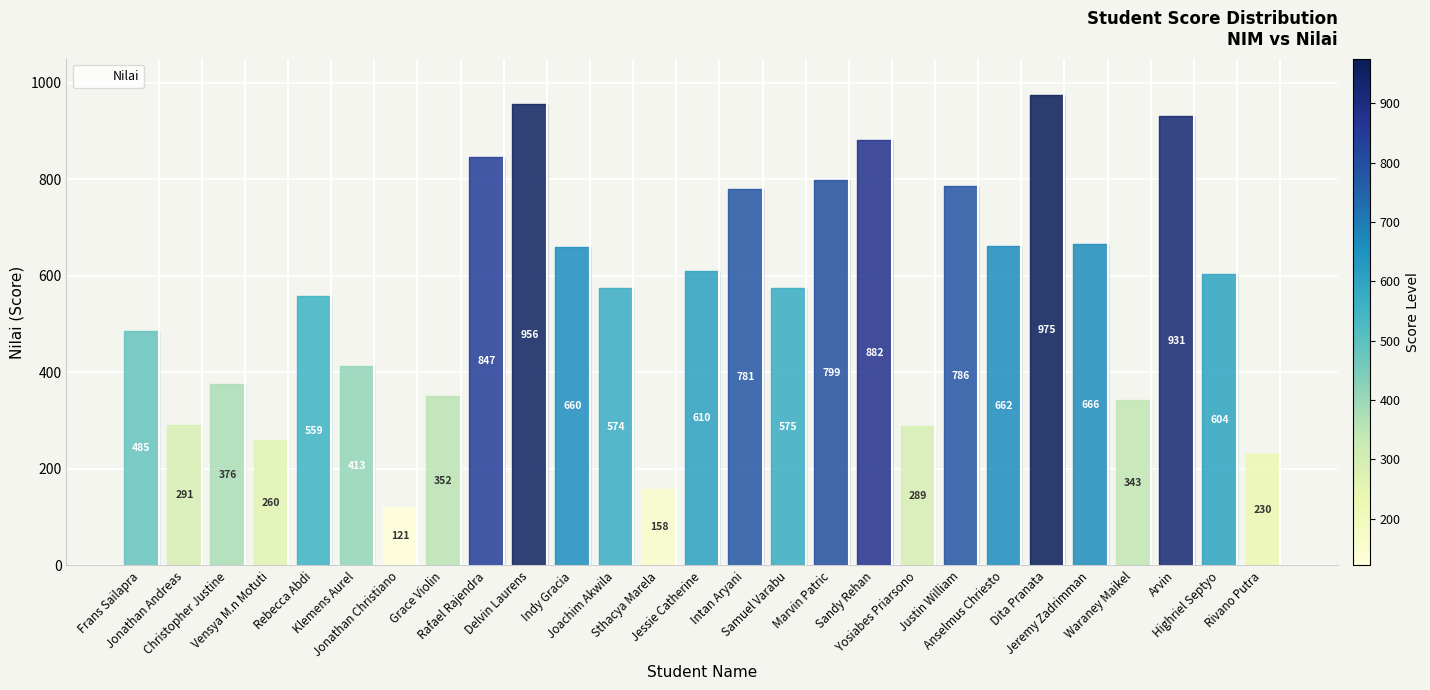

What is the greatest value displayed?

975